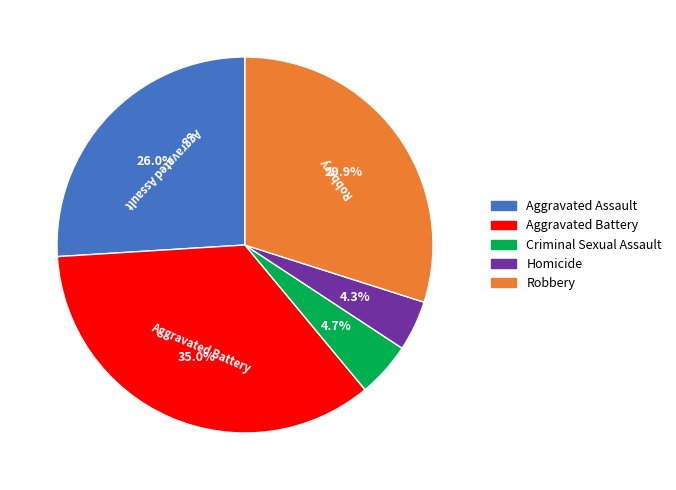

How many segments does this pie chart have?

5